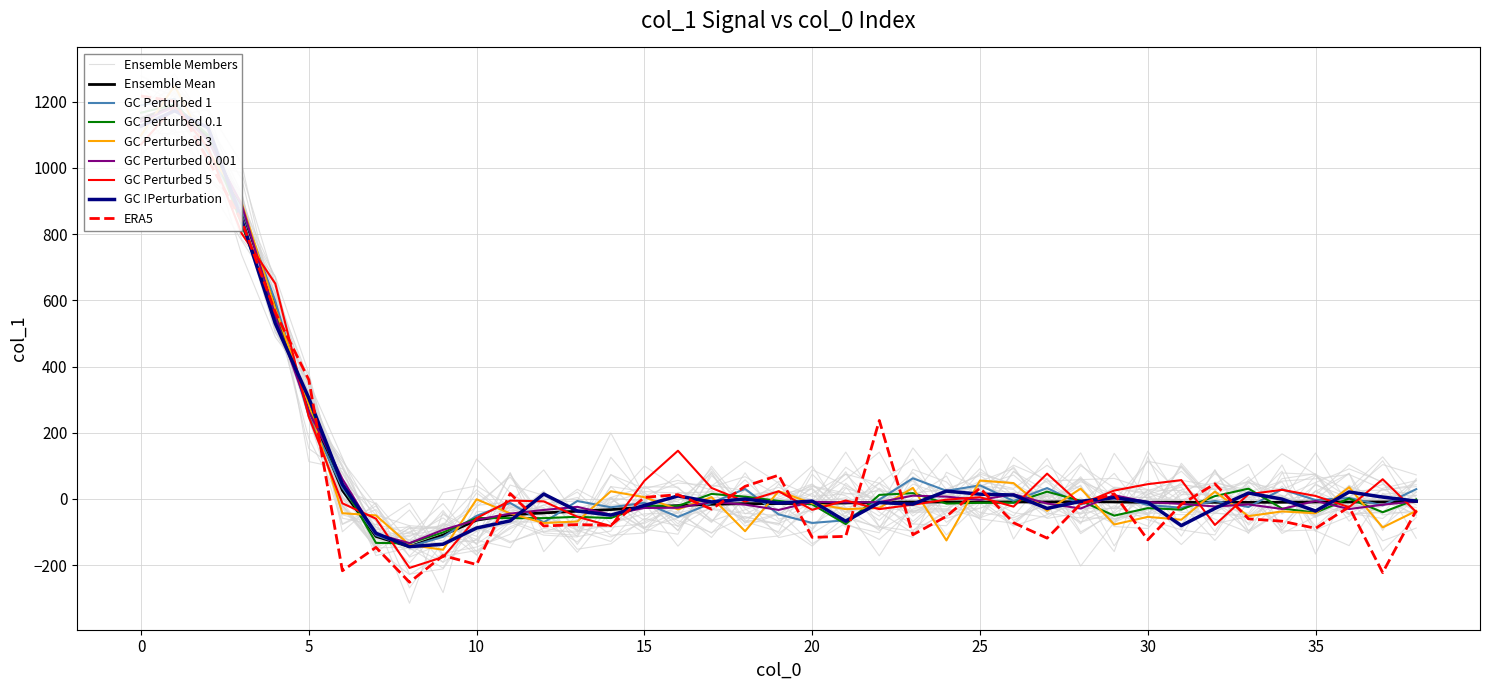

True or false: the data shows -4 at 19.

False